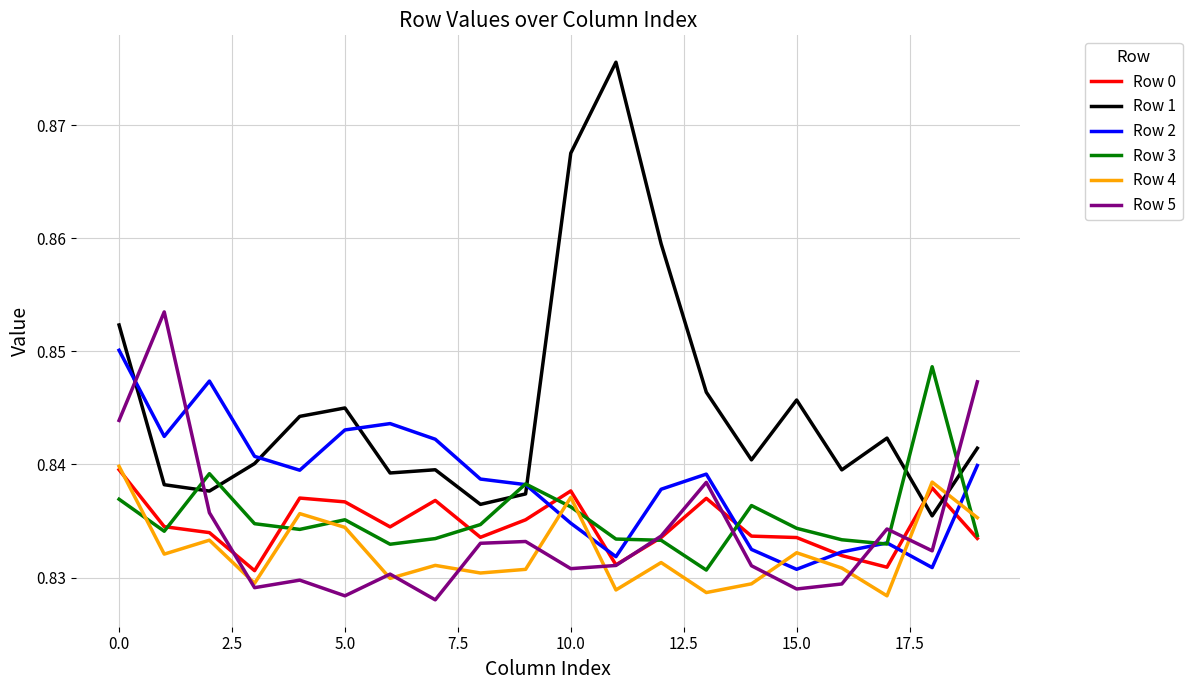

Which series has the largest total across all categories?

Row 1